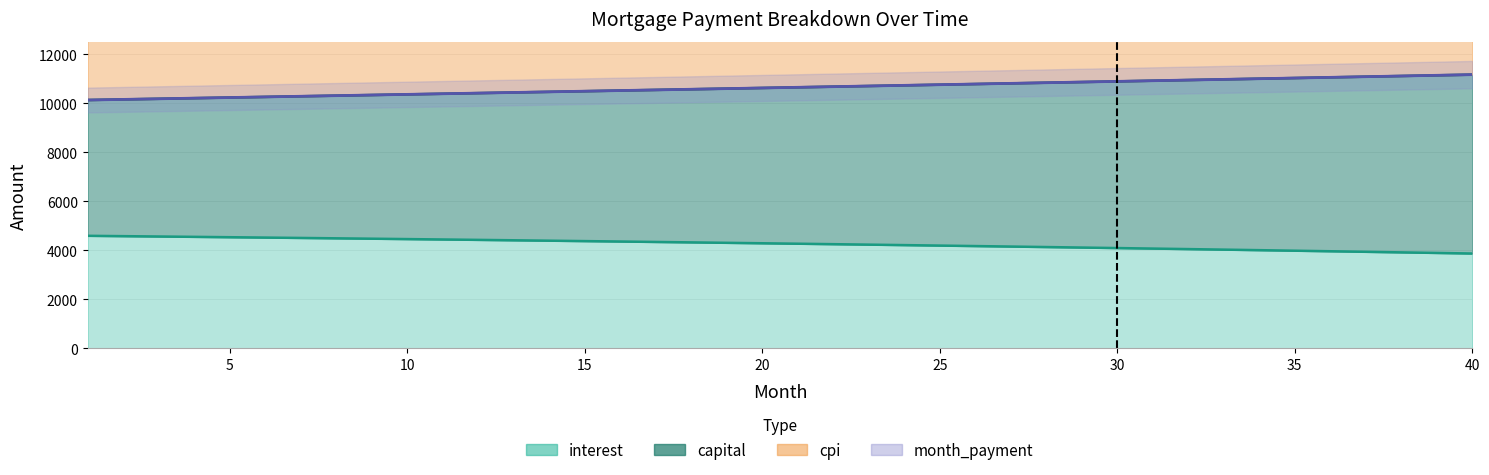

Is the value of month_payment at 27 greater than the value of capital at 27?

Yes